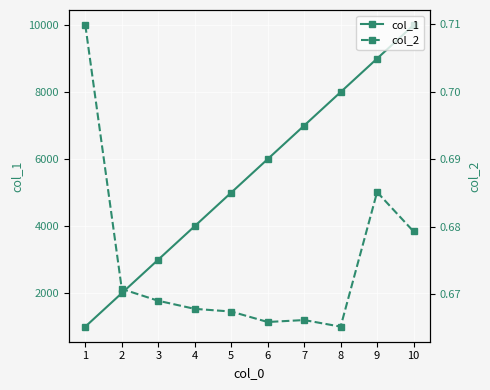

At which category does col_2 reach its first local valley?

6